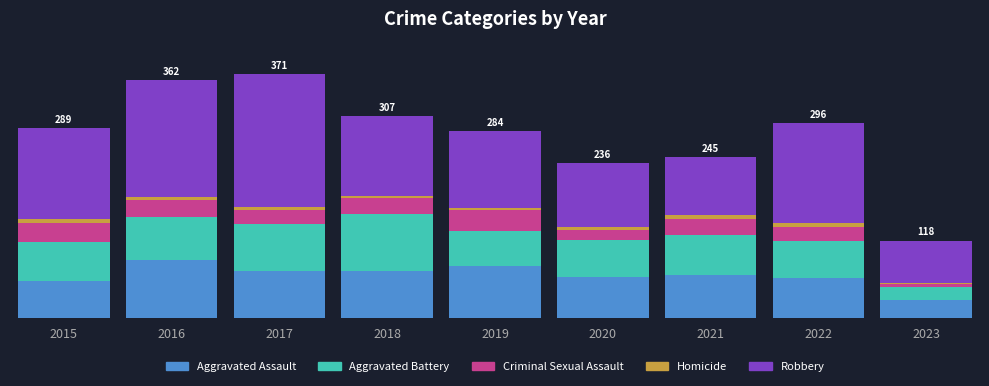

Are the bars grouped side by side (vs. stacked)?

No